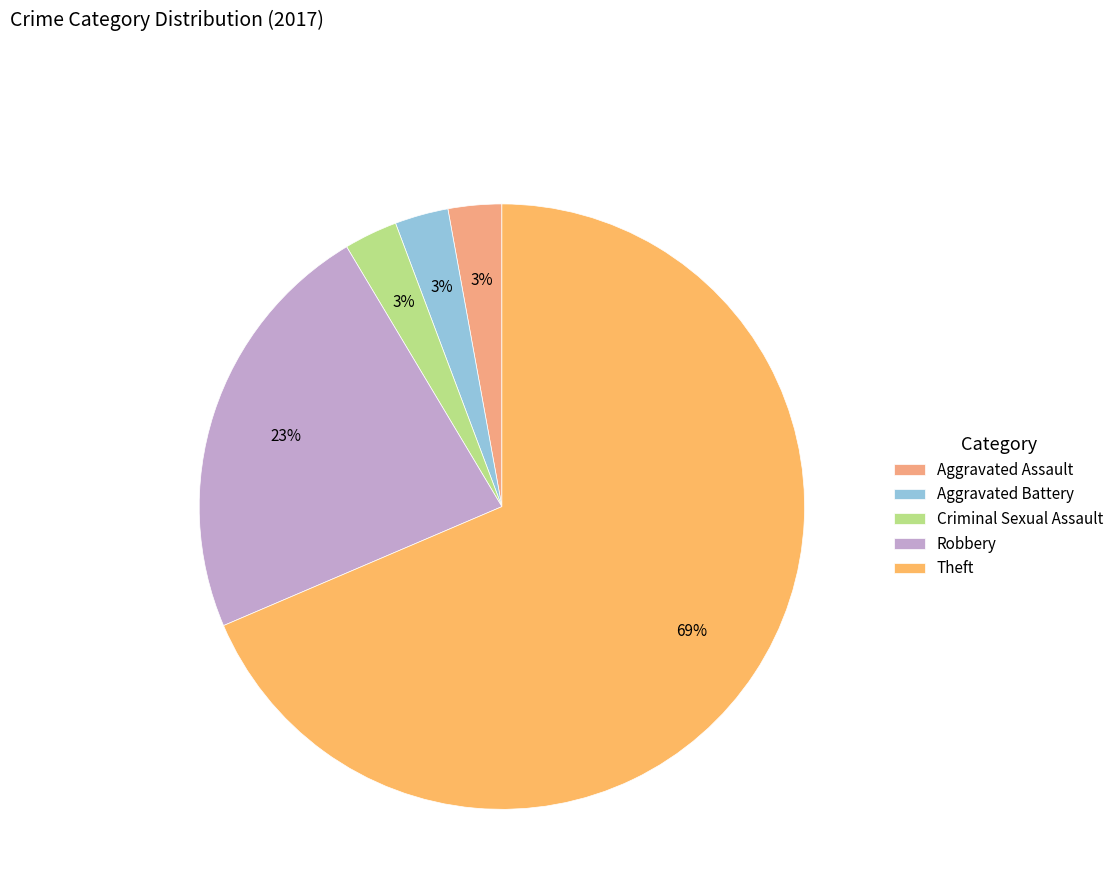

The Criminal Sexual Assault slice represents 1% of the pie. True or false?

False